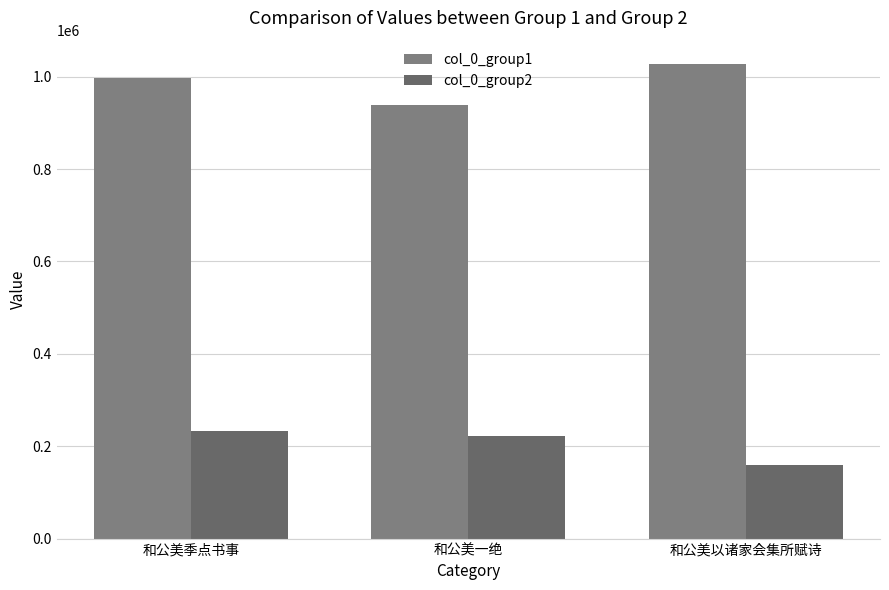

Which label corresponds to the smallest value in the chart?

和公美以诸家会集所赋诗